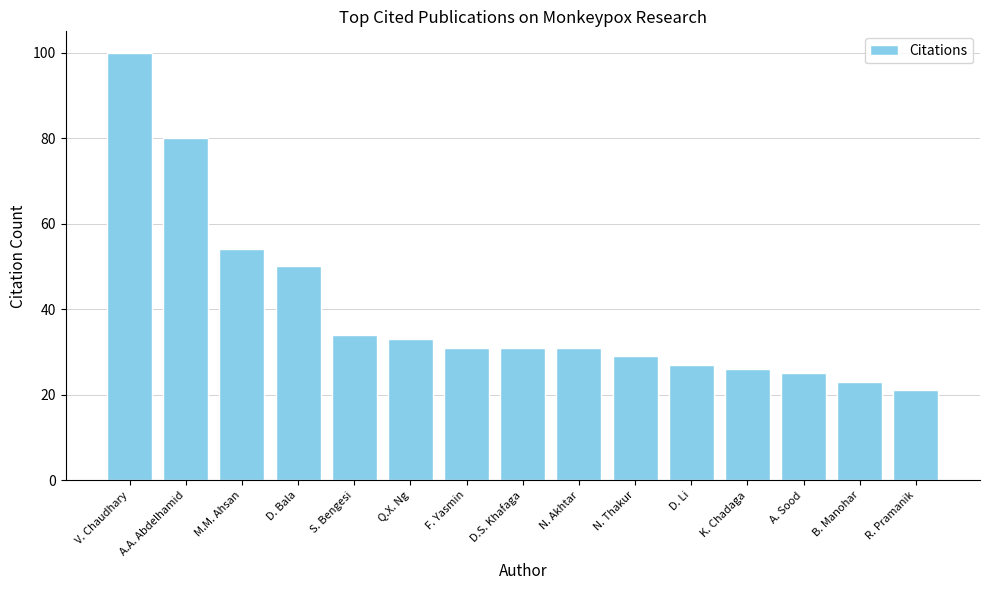

Reading right to left, transcribe all the data shown in this chart.

R. Pramanik=21	B. Manohar=23	A. Sood=25	K. Chadaga=26	D. Li=27	N. Thakur=29	N. Akhtar=31	D.S. Khafaga=31	F. Yasmin=31	Q.X. Ng=33	S. Bengesi=34	D. Bala=50	M.M. Ahsan=54	A.A. Abdelhamid=80	V. Chaudhary=100